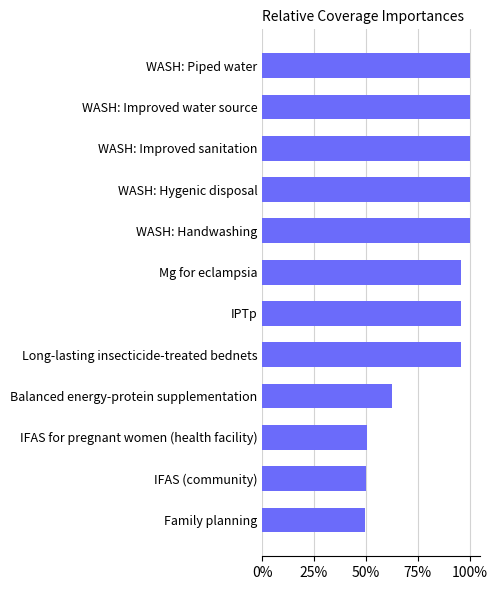

What is the smallest value displayed?

0.5